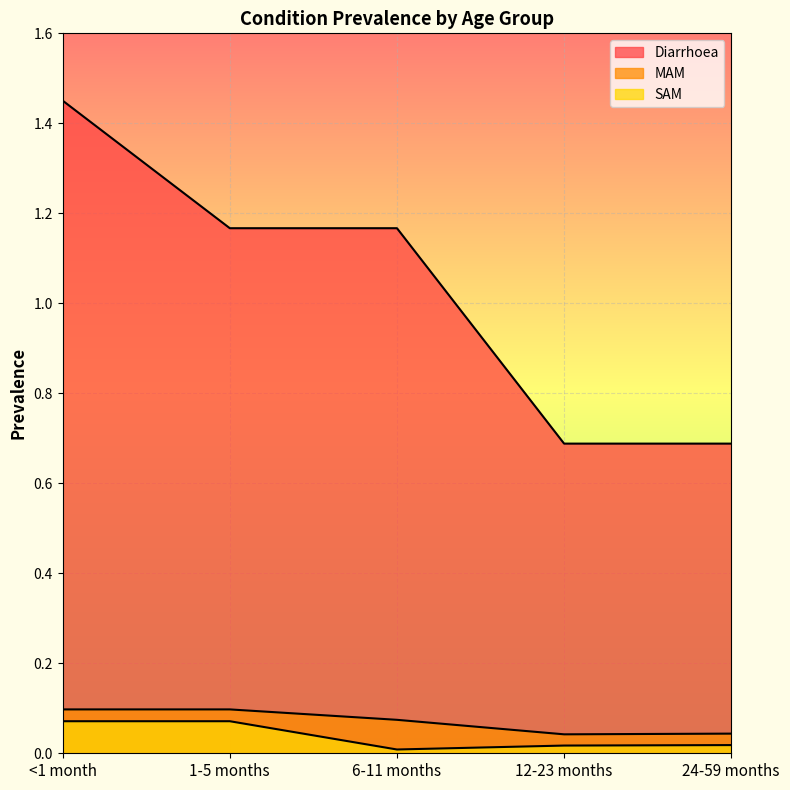

The MAM series shows 0.0 at 24-59 months. True or false?

False